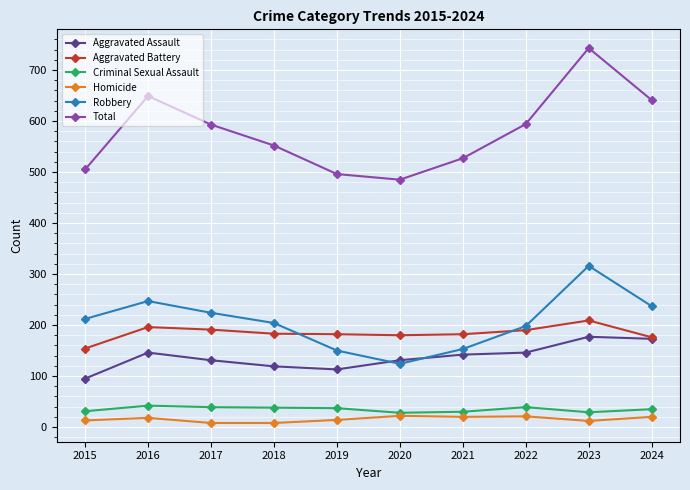

Rank the series at 2021 from lowest to highest value.

Homicide, Criminal Sexual Assault, Aggravated Assault, Robbery, Aggravated Battery, Total